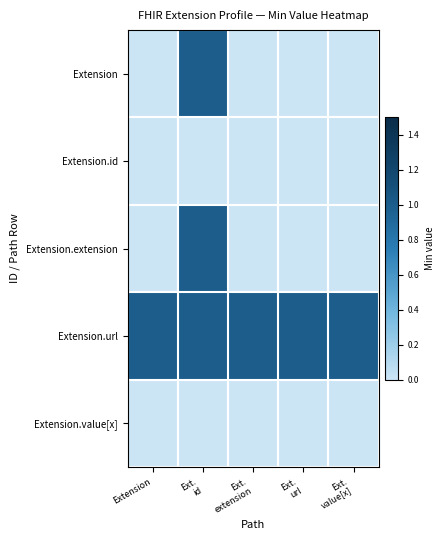

What is the total value across all series at Ext.
url?

1